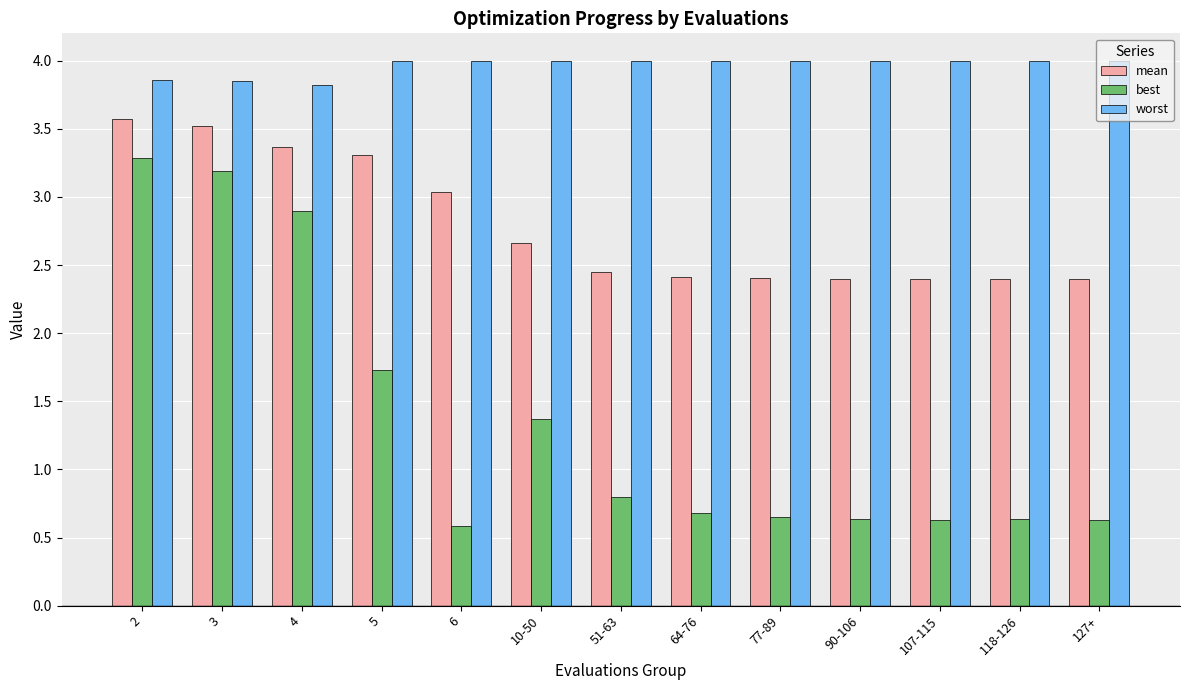

What is the approximate value of mean at 2?

3.6